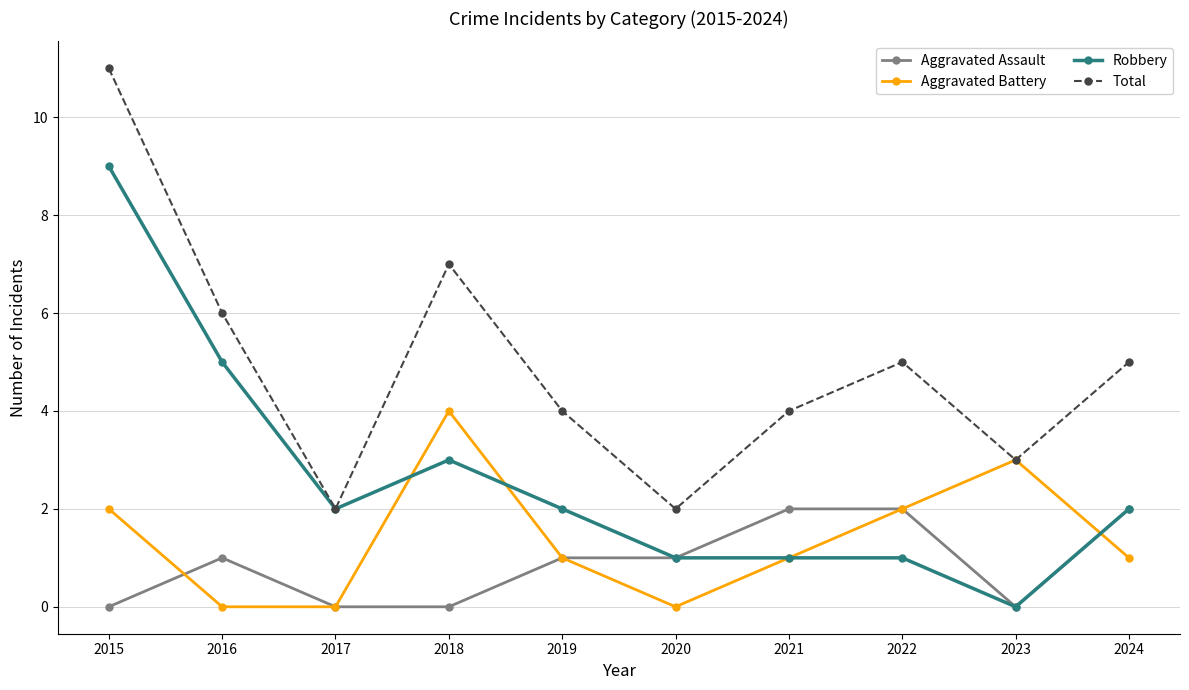

How many positive values does the Robbery series have?

9